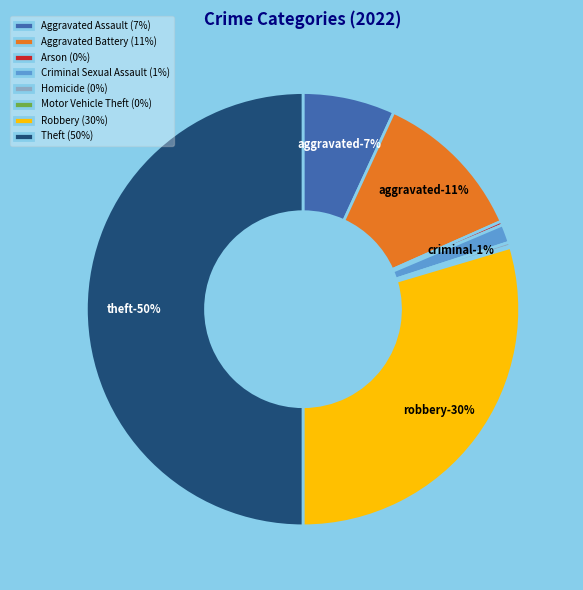

Which slice is the smallest?

Motor Vehicle Theft